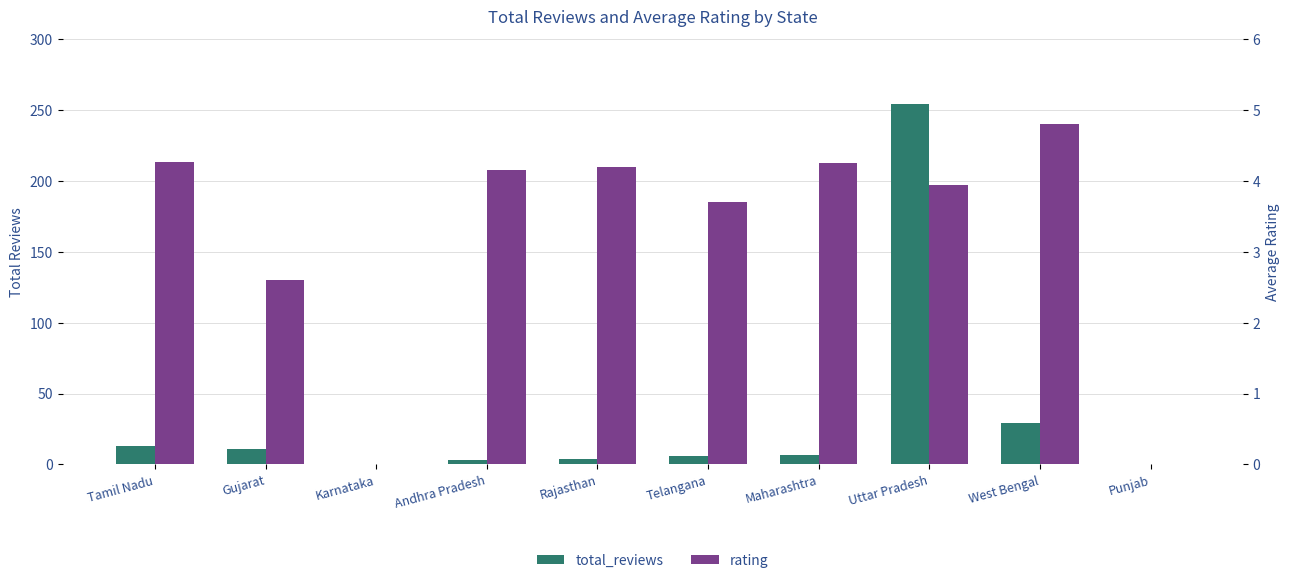

Rank the series by their maximum value, from lowest to highest.

rating, total_reviews